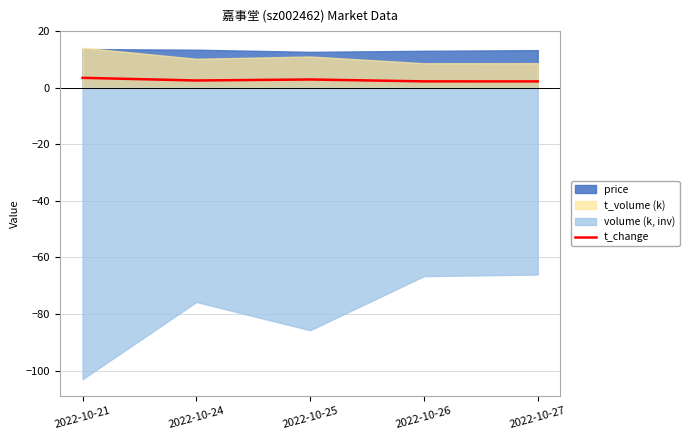

What is the change in value from 2022-10-25 to 2022-10-27?

-0.7